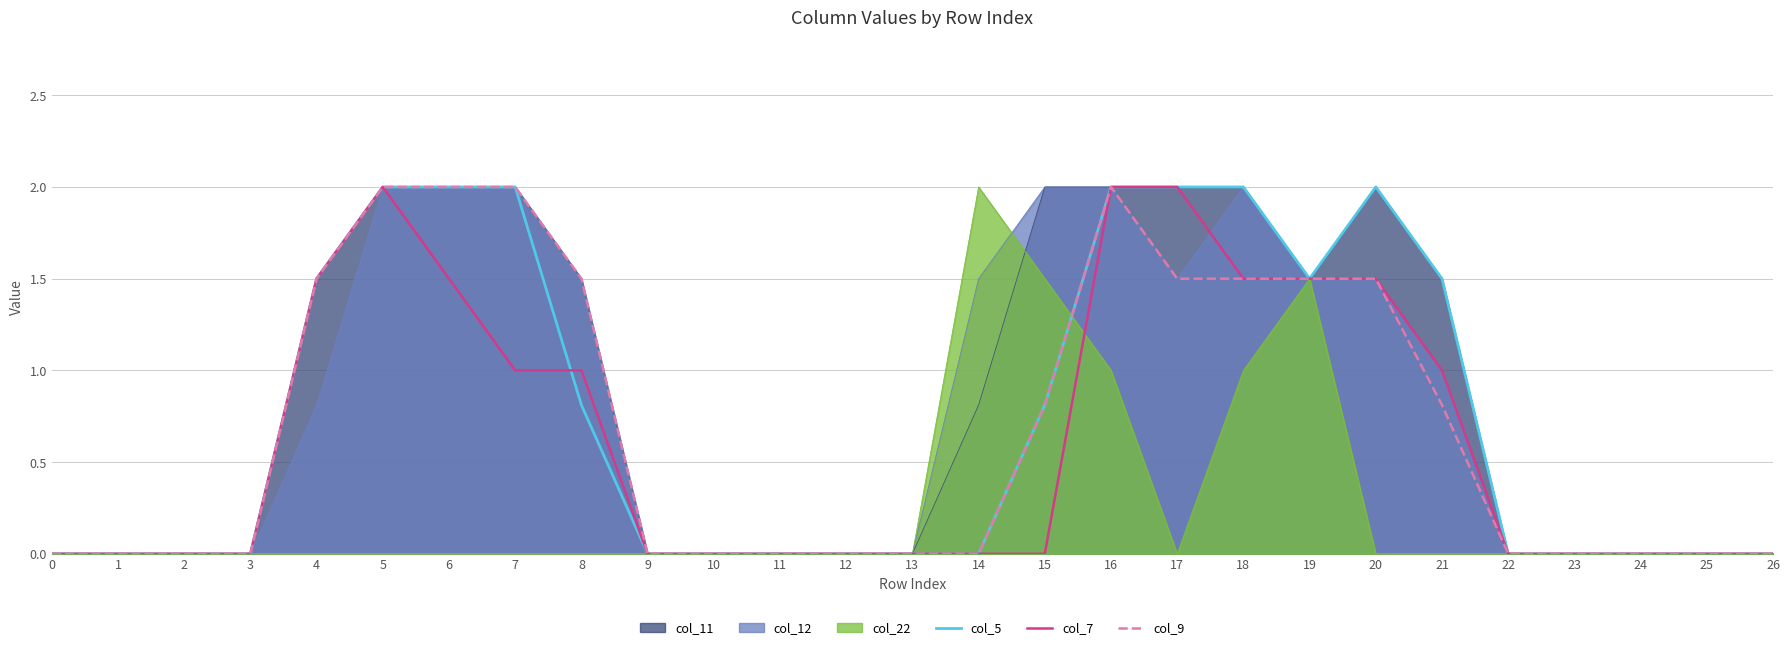

Count the number of categories in the chart.

27